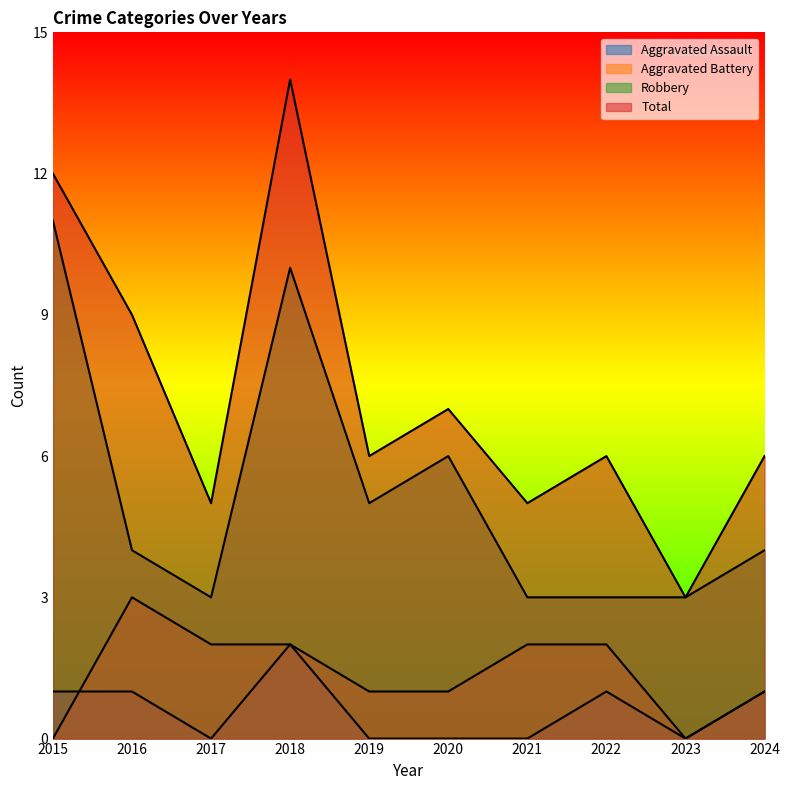

At 2020, list the series in order from largest to smallest.

Total, Robbery, Aggravated Battery, Aggravated Assault